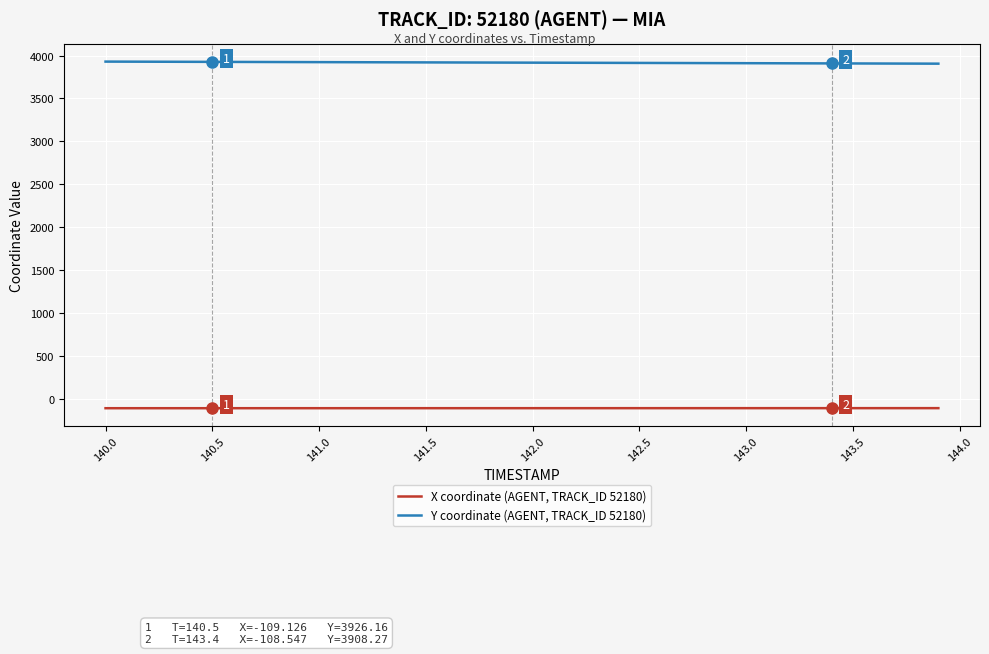

What is the difference between the second highest and minimum values in the X coordinate (AGENT, TRACK_ID 52180) series?

0.8